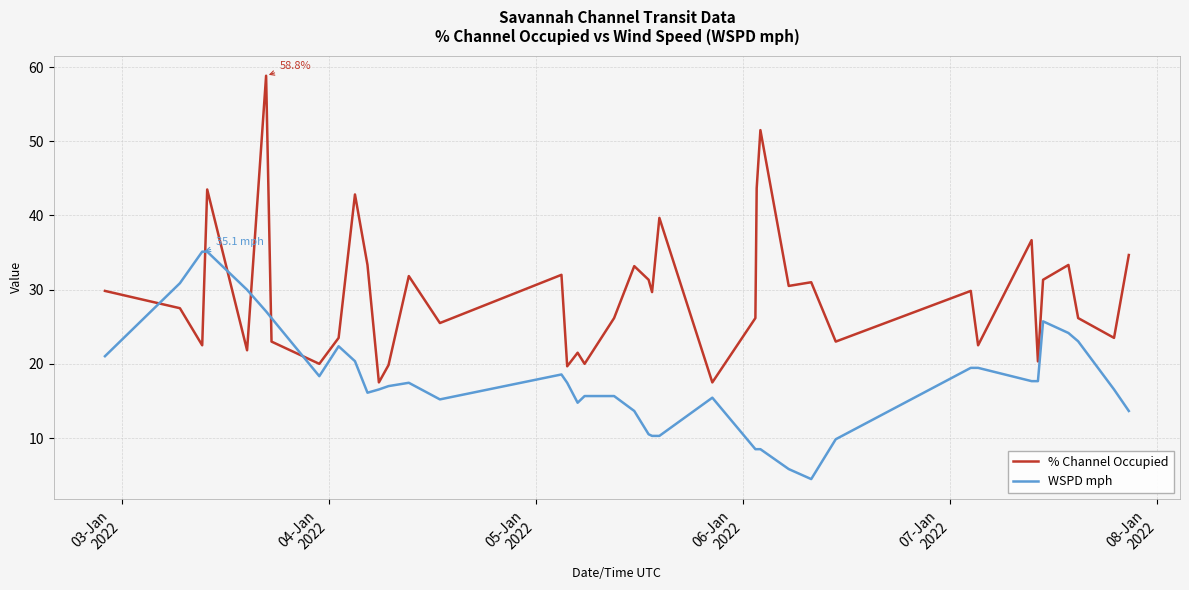

Which series has the widest spread of values?

% Channel Occupied